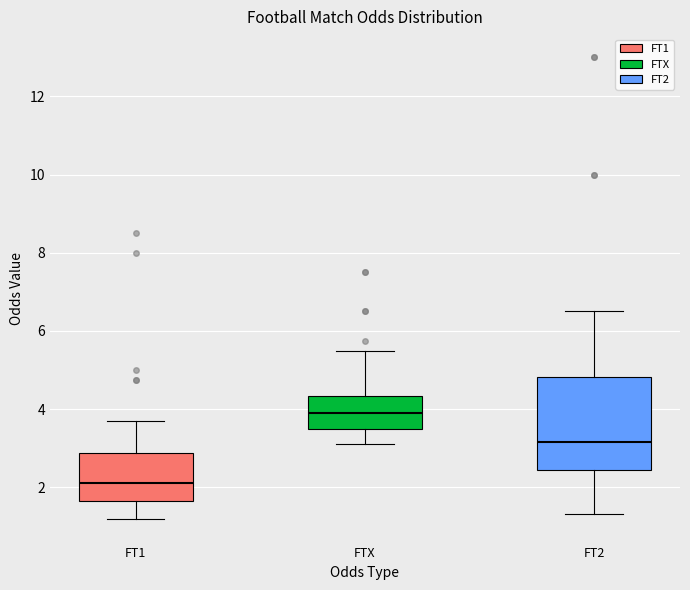

Which box's median line is the highest?

FTX